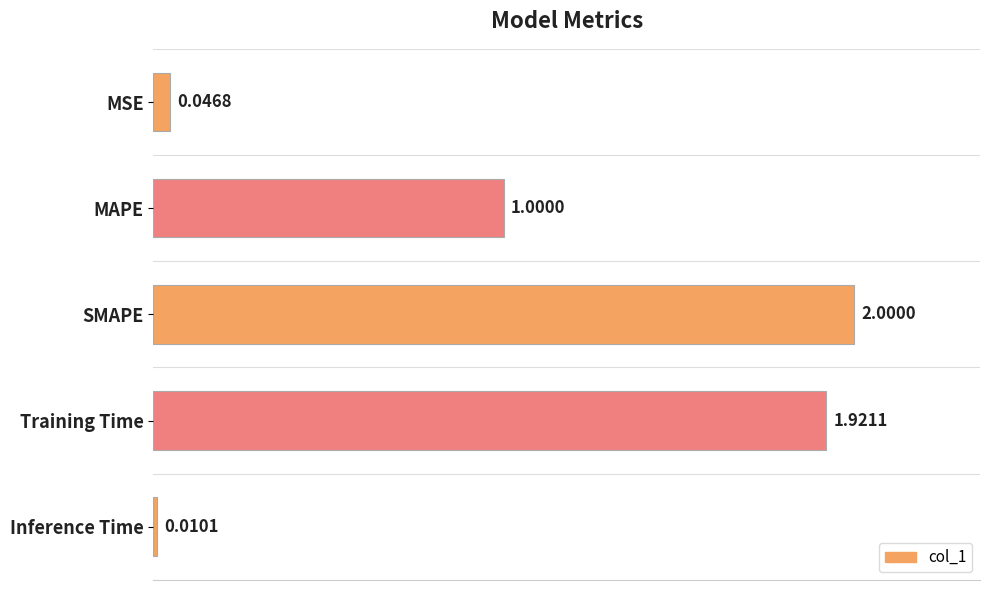

Rank the categories by value from highest to lowest.

SMAPE, Training Time, MAPE, MSE, Inference Time